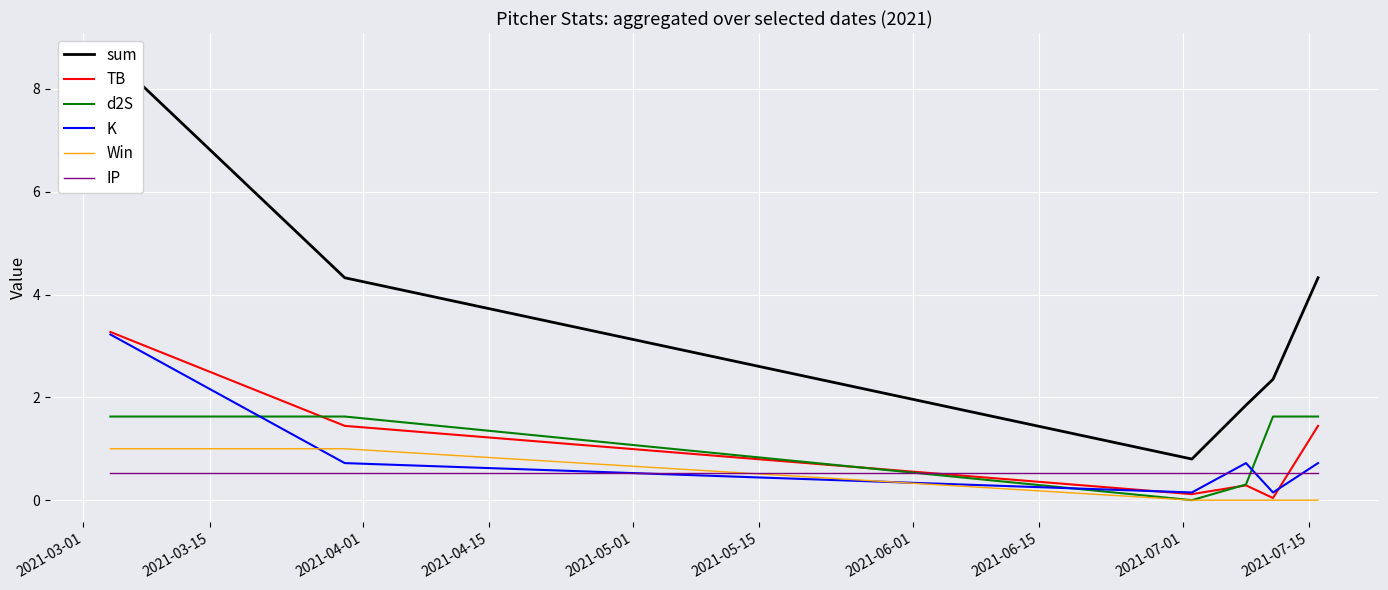

What is the highest value of the K series?

3.2